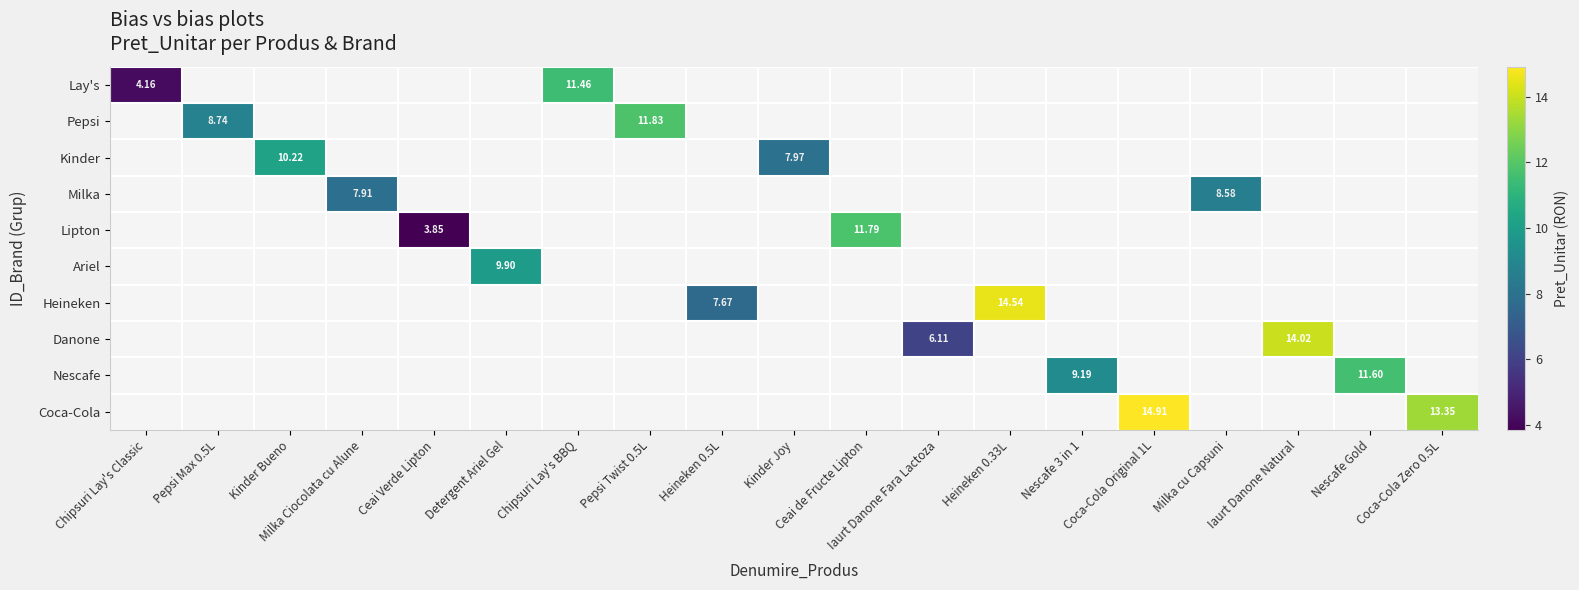

The value of Coca-Cola at Coca-Cola Zero 0.5L is 13.3. True or false?

True